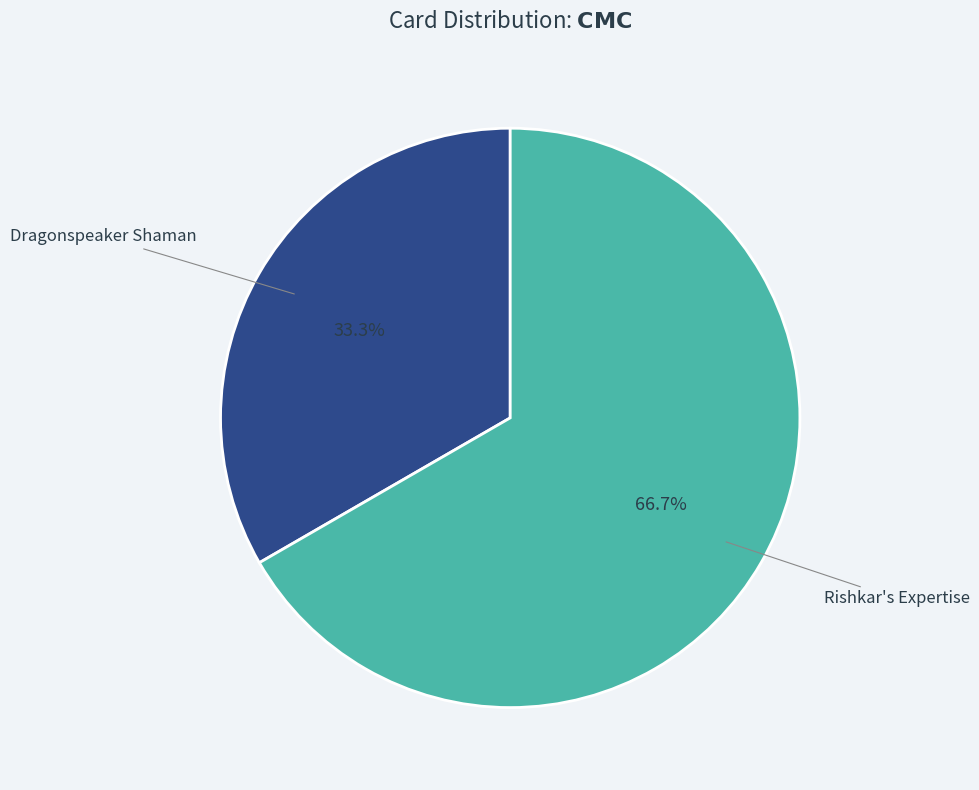

How many segments does this pie chart have?

2